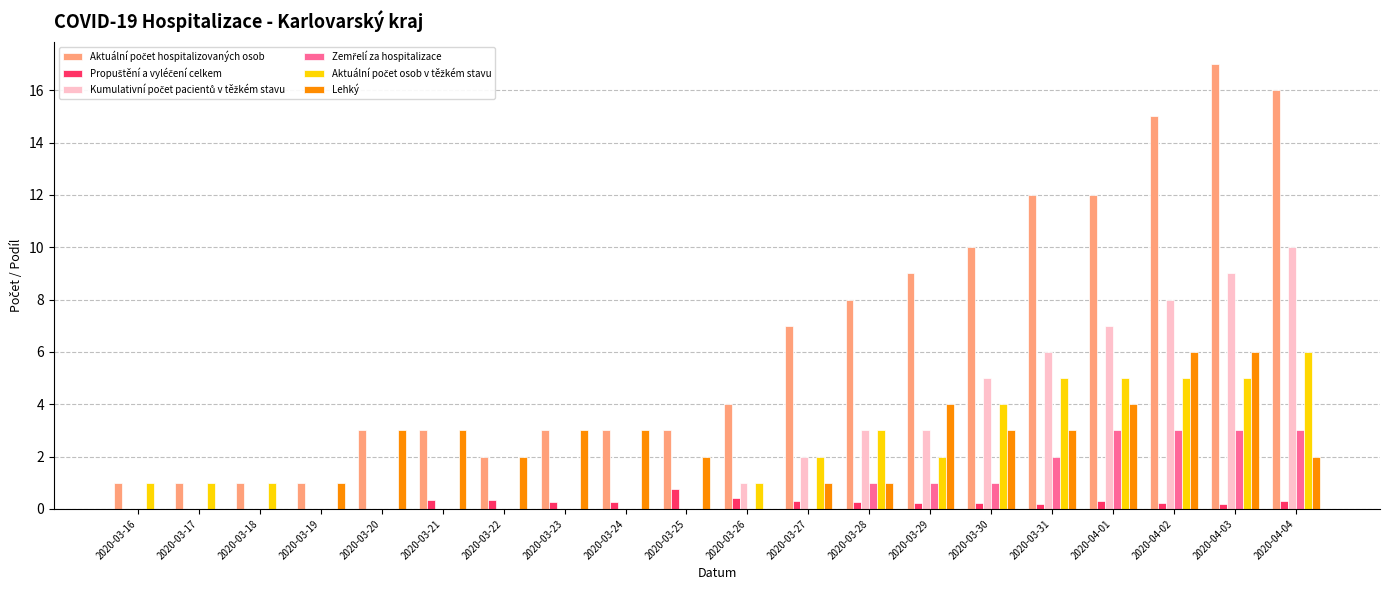

What is the maximum value shown in the chart?

17.0